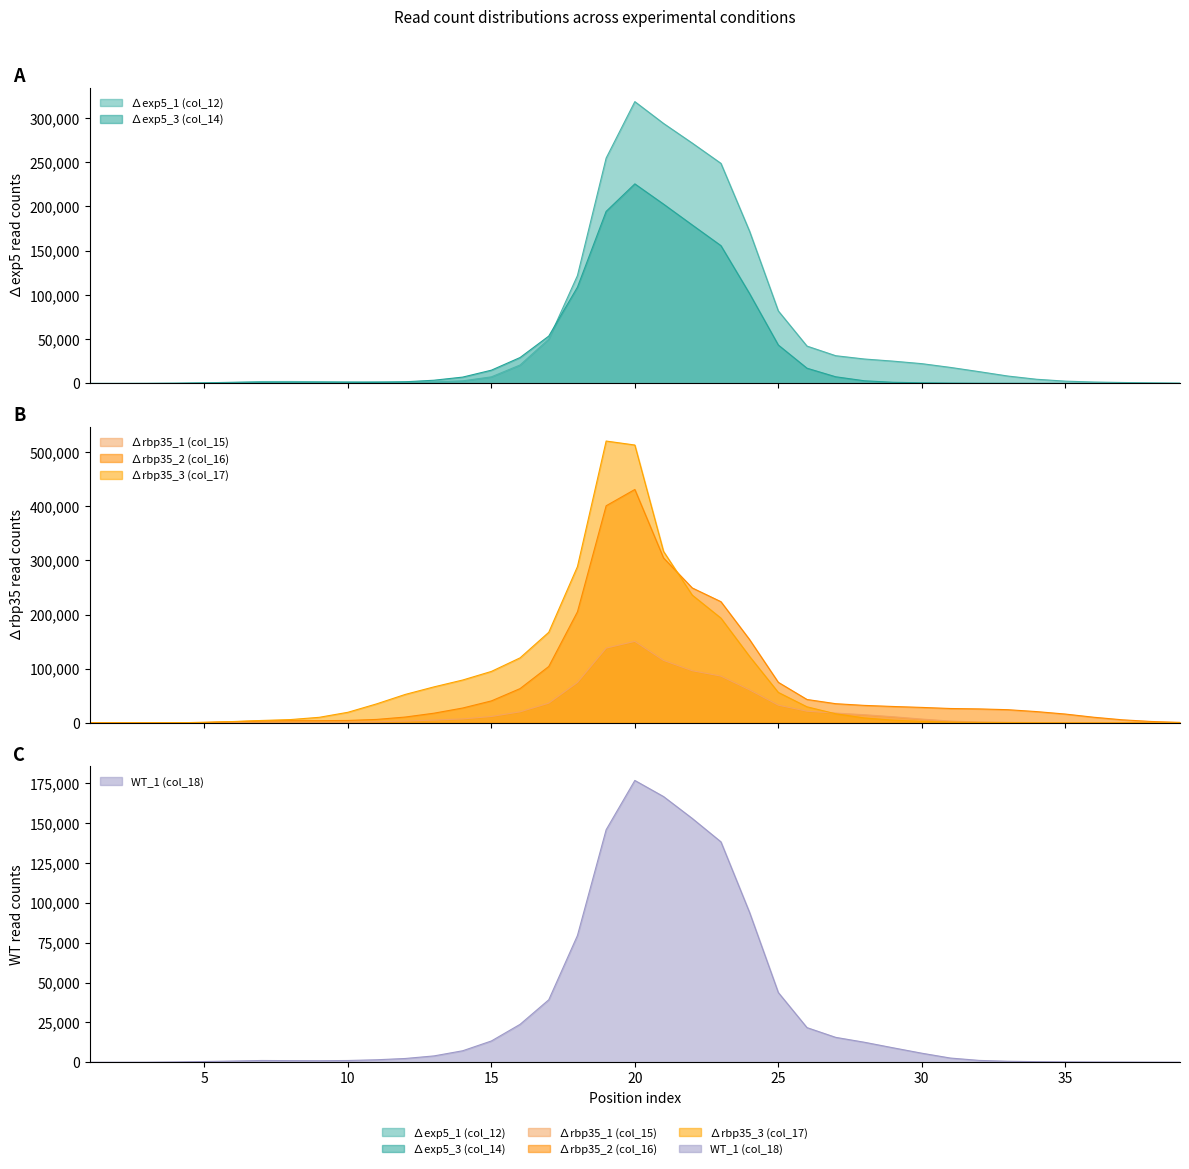

Reading left to right, extract all data points from this chart.

∆exp5_1 (col_12): 1=4	2=16	3=63	4=234	5=691	6=1414	7=2177	8=2214	9=2063	10=1845	11=1762	12=1597	13=1808	14=2949	15=7468	16=20854	17=50077	18=121922	19=254608	20=318368	21=293734	22=271549	23=248651	24=171816	25=81940	26=42212	27=31352	28=27629	29=25216	30=22379	31=18127	32=13346	33=8388	34=4748	35=2621	36=1617	37=1092	38=700	39=366
∆exp5_3 (col_14): 1=4	2=16	3=64	4=218	5=489	6=648	7=786	8=716	9=697	10=795	11=1226	12=1910	13=3655	14=7187	15=14999	16=29296	17=53516	18=108800	19=194402	20=225468	21=202616	22=179064	23=155717	24=101426	25=43439	26=17233	27=7564	28=3034	29=1327	30=775	31=431	32=270	33=209	34=141	35=107	36=70	37=70	38=54	39=47
∆rbp35_1 (col_15): 1=4	2=16	3=64	4=242	5=630	6=1017	7=1422	8=1295	9=1176	10=1303	11=2011	12=3331	13=5139	14=7305	15=11783	16=20388	17=36426	18=74625	19=138096	20=150507	21=115383	22=96323	23=86386	24=60896	25=32730	26=21552	27=18060	28=15063	29=11306	30=6998	31=3315	32=1565	33=909	34=581	35=387	36=247	37=198	38=113	39=82
∆rbp35_2 (col_16): 1=4	2=16	3=64	4=248	5=874	6=2170	7=3685	8=4036	9=4077	10=4471	11=6360	12=10772	13=17880	14=27432	15=40551	16=63283	17=104130	18=205155	19=400874	20=430982	21=304507	22=249192	23=223820	24=153765	25=74895	26=43201	27=35406	28=32281	29=30276	30=28568	31=26543	32=25791	33=24347	34=20835	35=16312	36=10377	37=5624	38=2589	39=899
∆rbp35_3 (col_17): 1=4	2=16	3=64	4=256	5=948	6=2489	7=4455	8=6109	9=10262	10=19548	11=35083	12=52561	13=66471	14=79128	15=95004	16=120064	17=167268	18=288559	19=520401	20=513050	21=316686	22=235970	23=193504	24=122653	25=56272	26=29652	27=16775	28=9094	29=4928	30=2722	31=1529	32=888	33=635	34=385	35=270	36=178	37=145	38=108	39=71
WT_1 (col_18): 1=4	2=16	3=63	4=214	5=479	6=784	7=1124	8=1035	9=989	10=1120	11=1573	12=2380	13=3993	14=7219	15=13352	16=23783	17=39173	18=79490	19=145776	20=176669	21=166577	22=152872	23=138192	24=93856	25=43725	26=21727	27=15624	28=12559	29=9077	30=5691	31=2646	32=1176	33=636	34=399	35=257	36=185	37=142	38=96	39=61